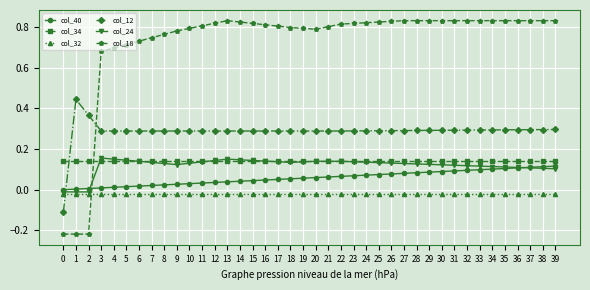

What is the sum of all col_18 values?

29.1